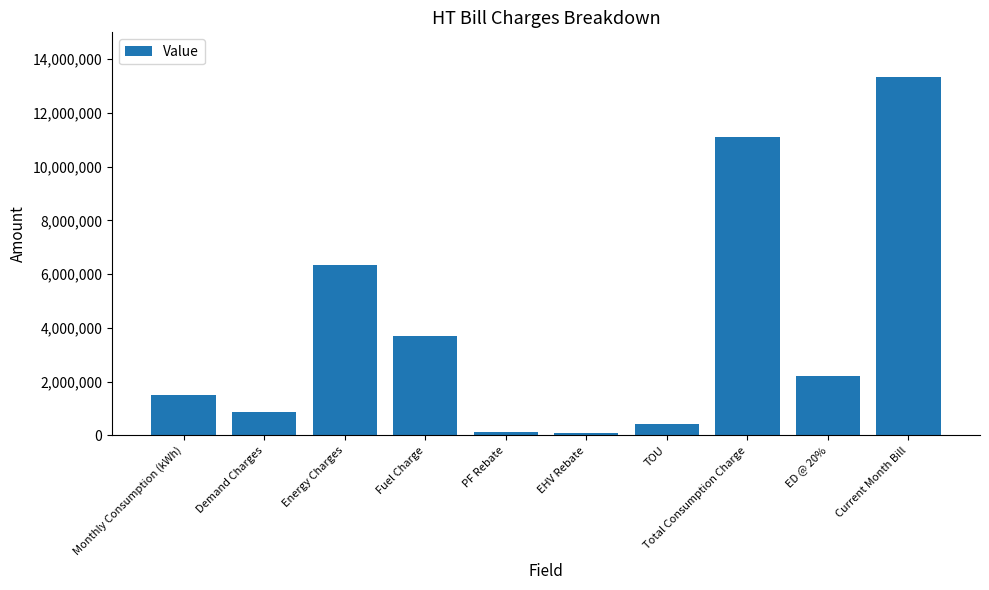

Which label corresponds to the largest value in the chart?

Current Month Bill